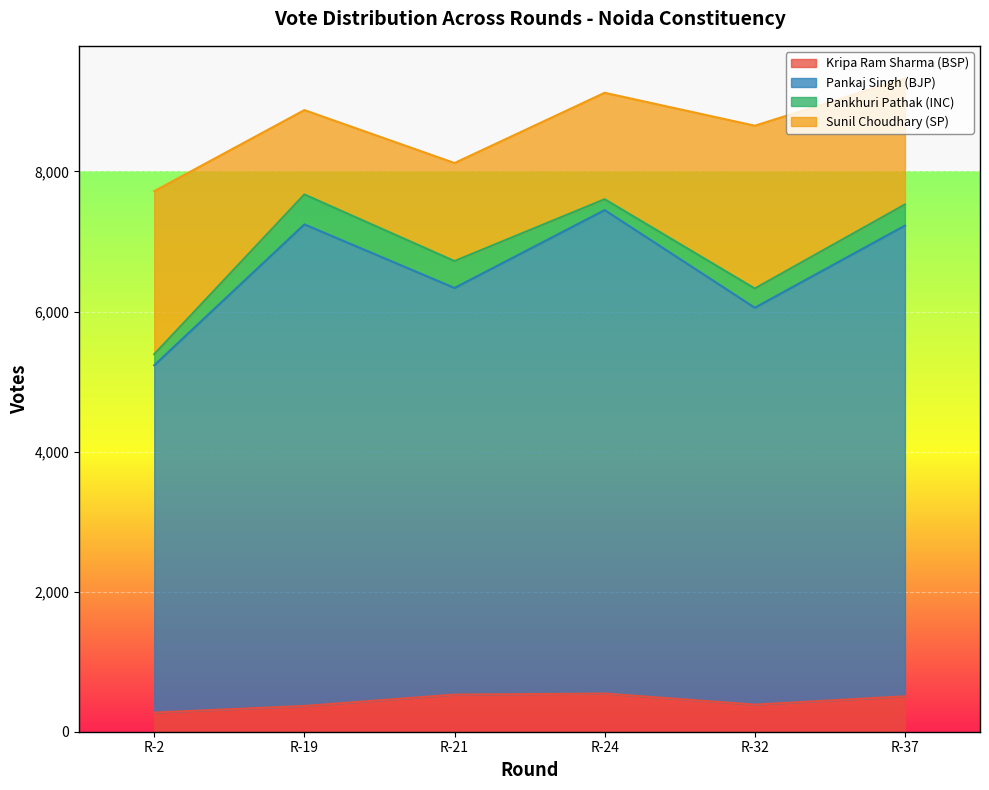

What is the total value across all series at R-32?

8654